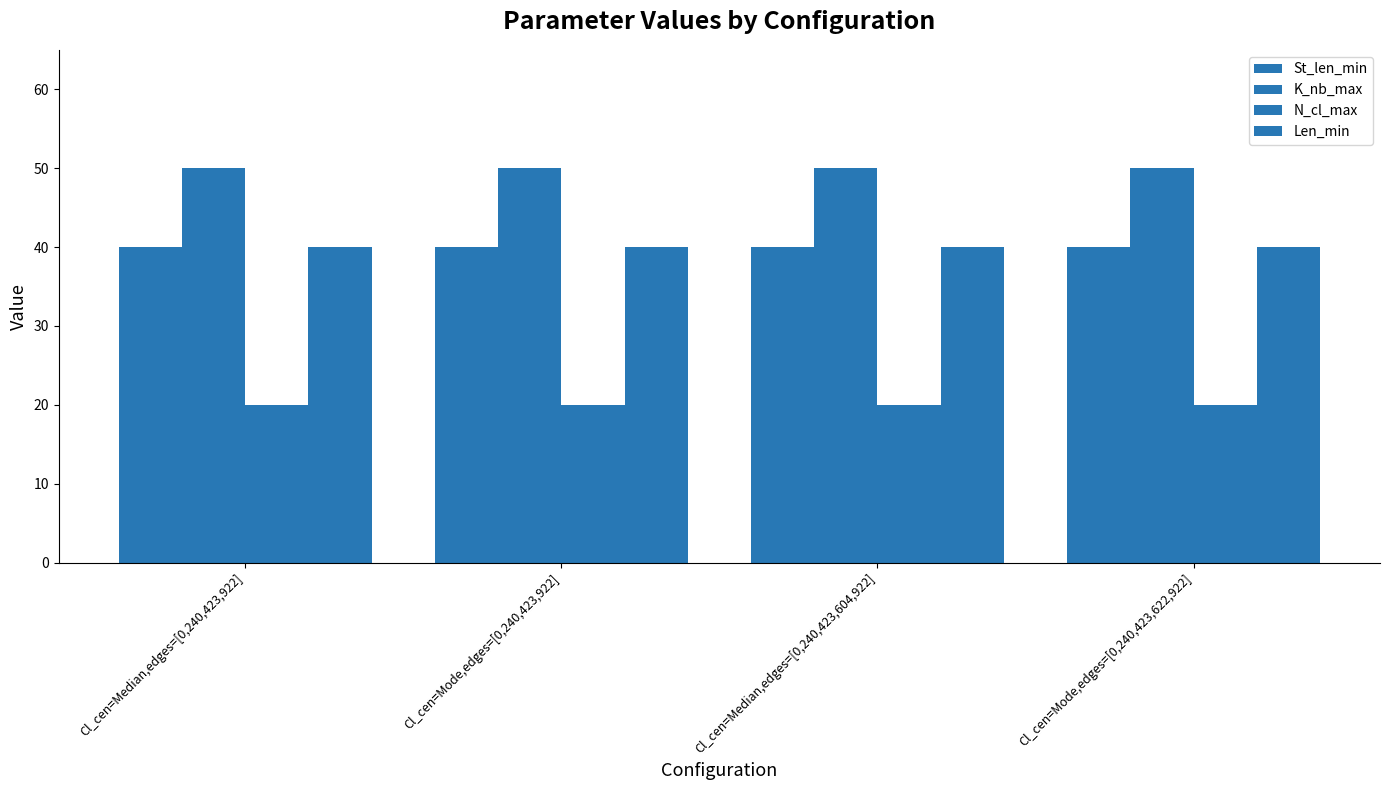

Does the chart contain stacked bars?

No